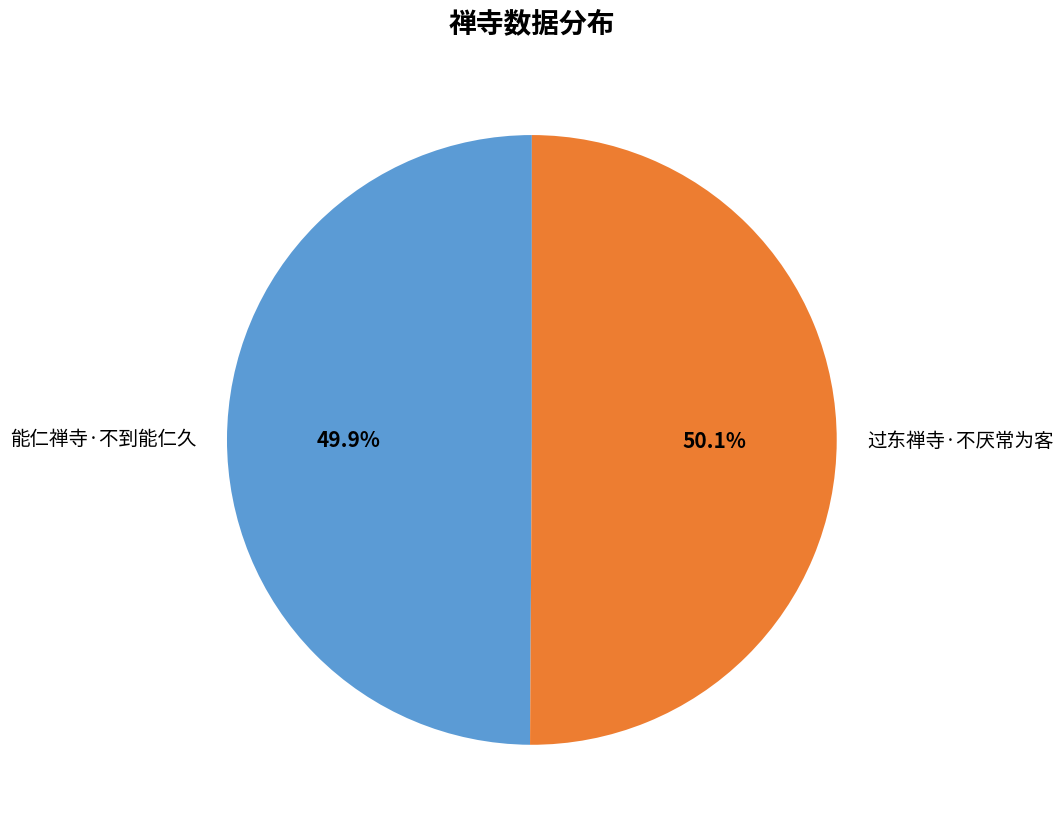

Approximately how many times larger is the value at 过东禅寺·不厌常为客 compared to 能仁禅寺·不到能仁久?

1.0